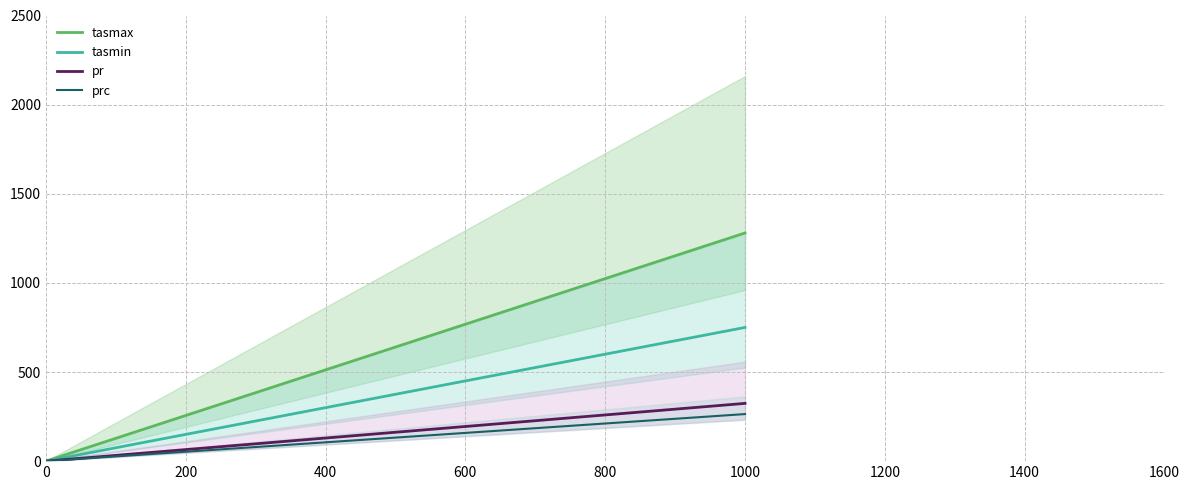

The tasmin series shows 750.0 at 1000. True or false?

True